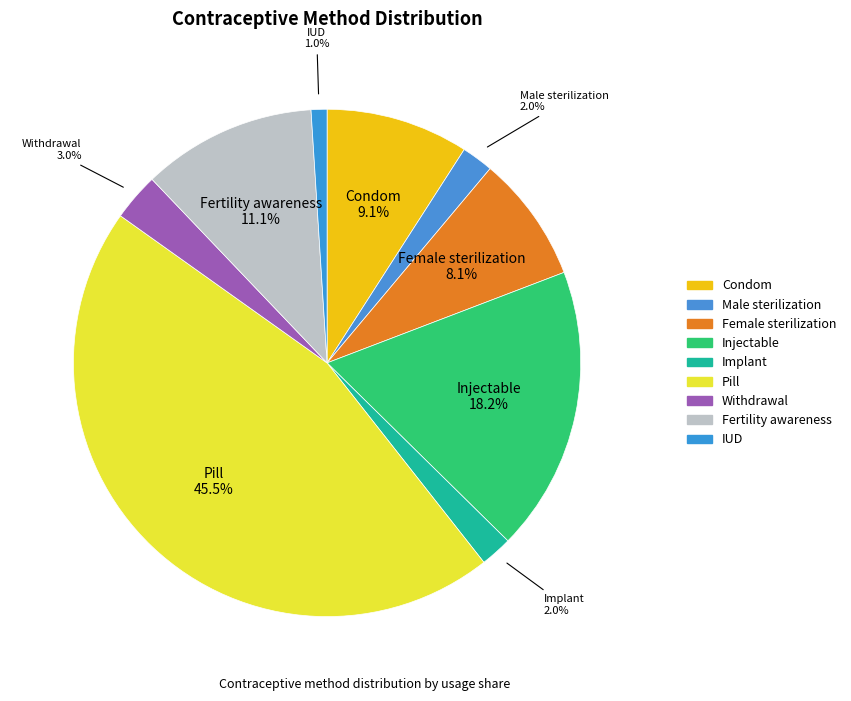

Does any single category account for the majority?

No